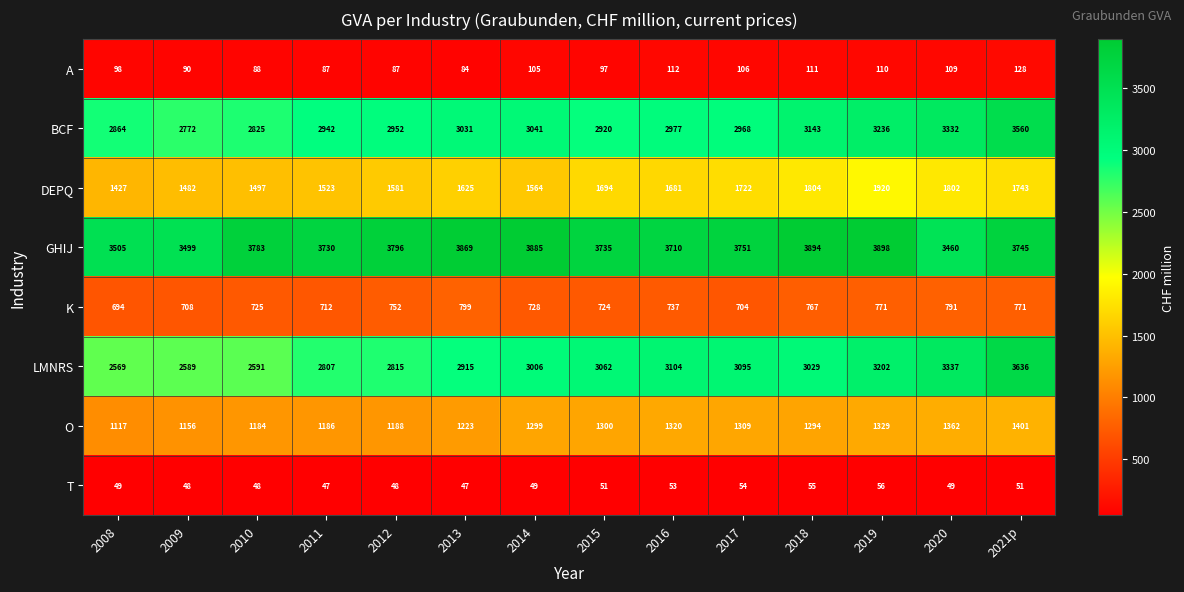

True or false: BCF has a value of 4750 at 2016.

False